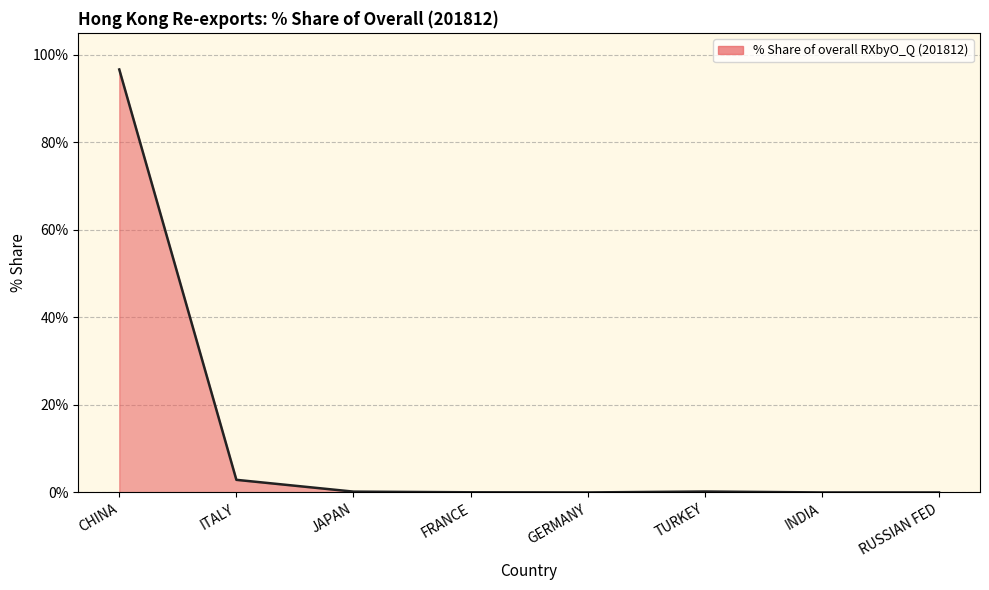

What is the average value?

12.5